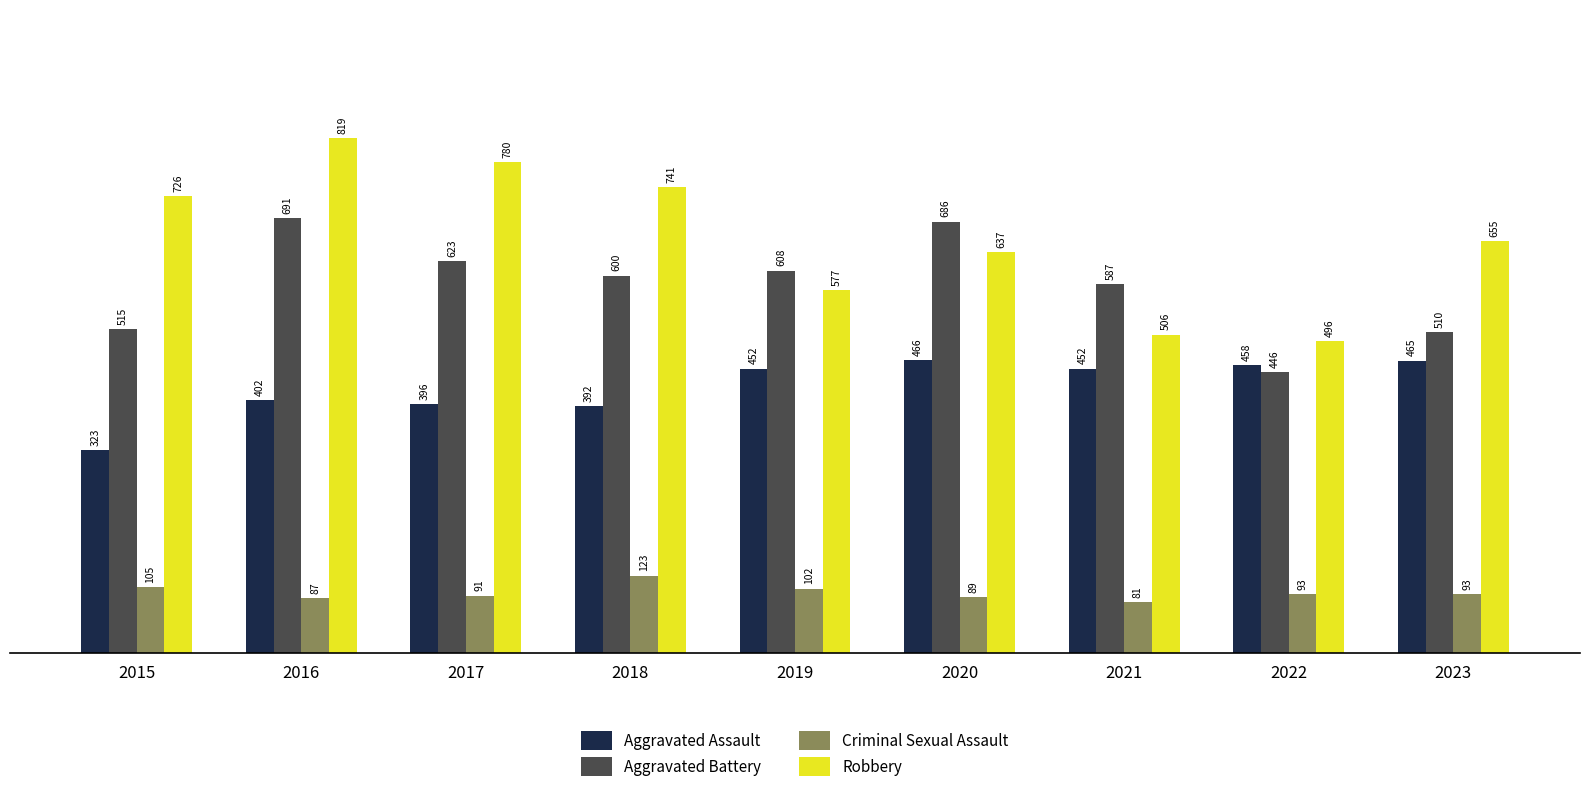

True or false: Robbery has a value of 837 at 2021.

False